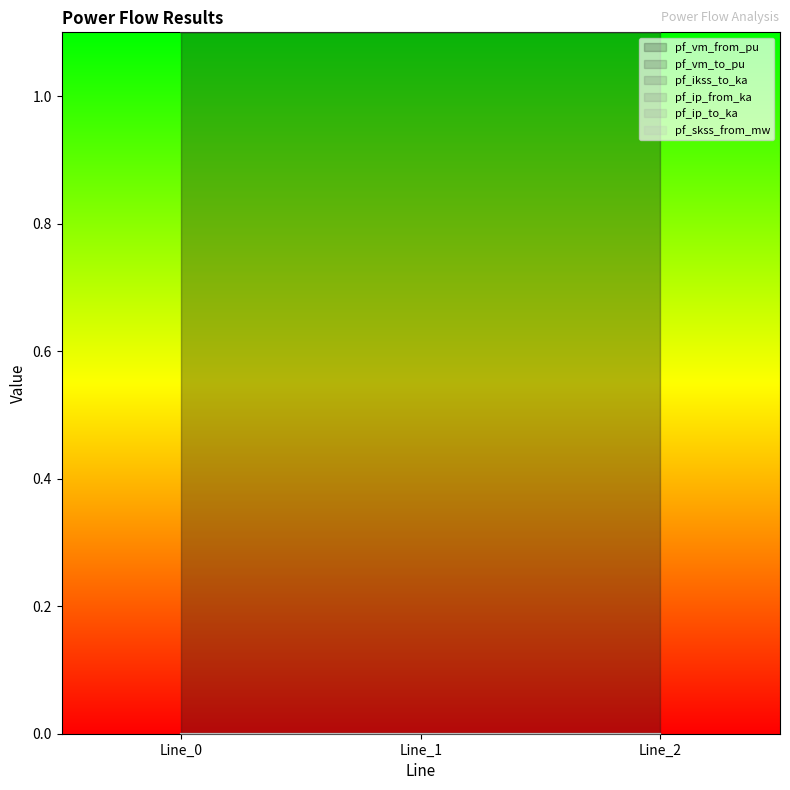

Reading left to right, transcribe all the data shown in this chart.

pf_vm_from_pu: Line_0=1.1	Line_1=1.1	Line_2=1.1
pf_vm_to_pu: Line_0=1.1	Line_1=1.1	Line_2=1.1
pf_ikss_to_ka: Line_0=0.0	Line_1=0.0	Line_2=0.0
pf_ip_from_ka: Line_0=0.0	Line_1=0.0	Line_2=0.0
pf_ip_to_ka: Line_0=0.0	Line_1=0.0	Line_2=0.0
pf_skss_from_mw: Line_0=0.0	Line_1=0.0	Line_2=0.0